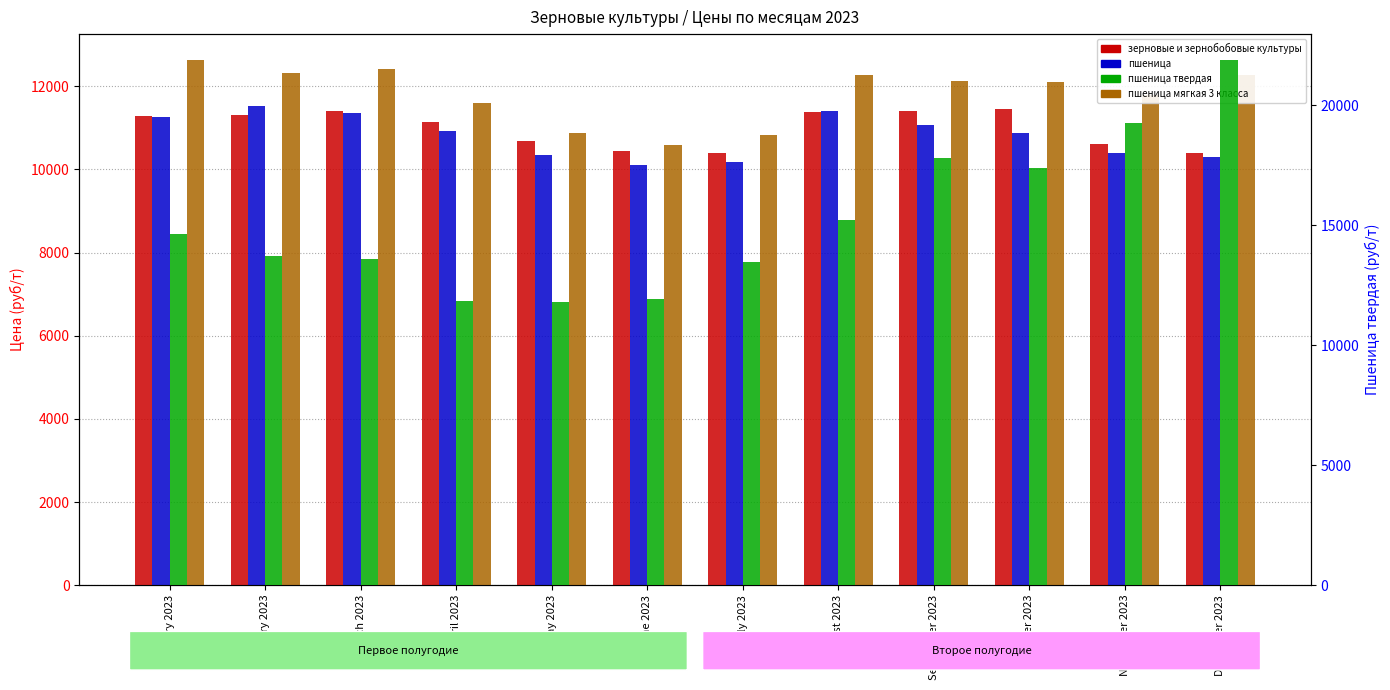

Between February 2023 and August 2023, which series saw the biggest shift?

пшеница твердая